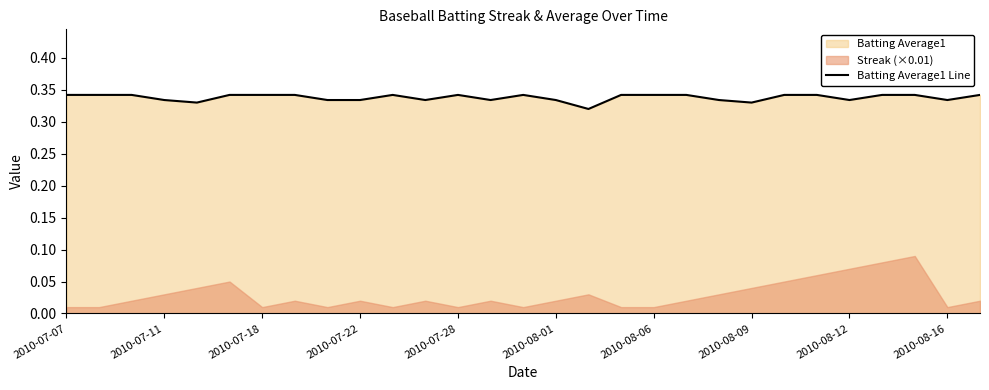

Is it true that Batting Average1 Line equals 0.6 at 2010-08-09?

False